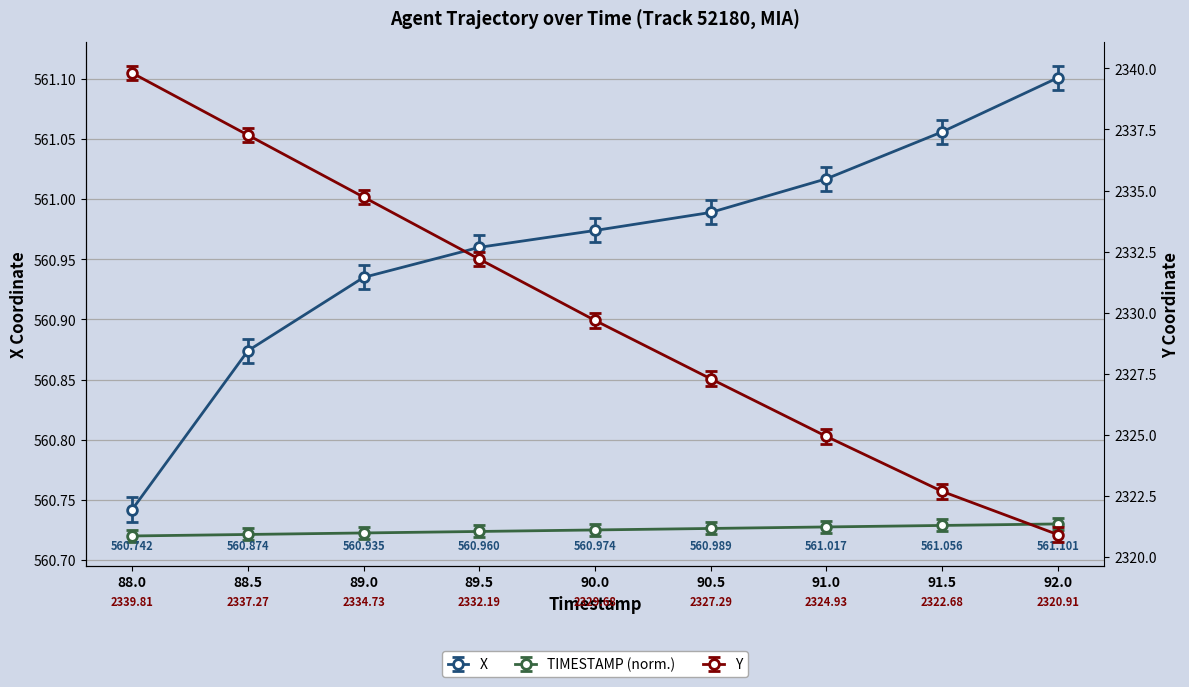

What is the sum of the X values at 91.0 and 90.0?

1122.0